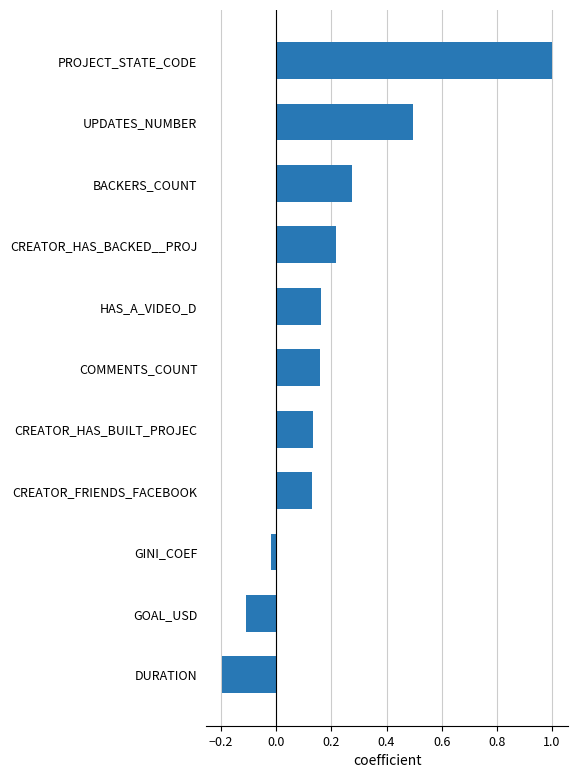

The chart shows a value of 0.3 at PROJECT_STATE_CODE. True or false?

False